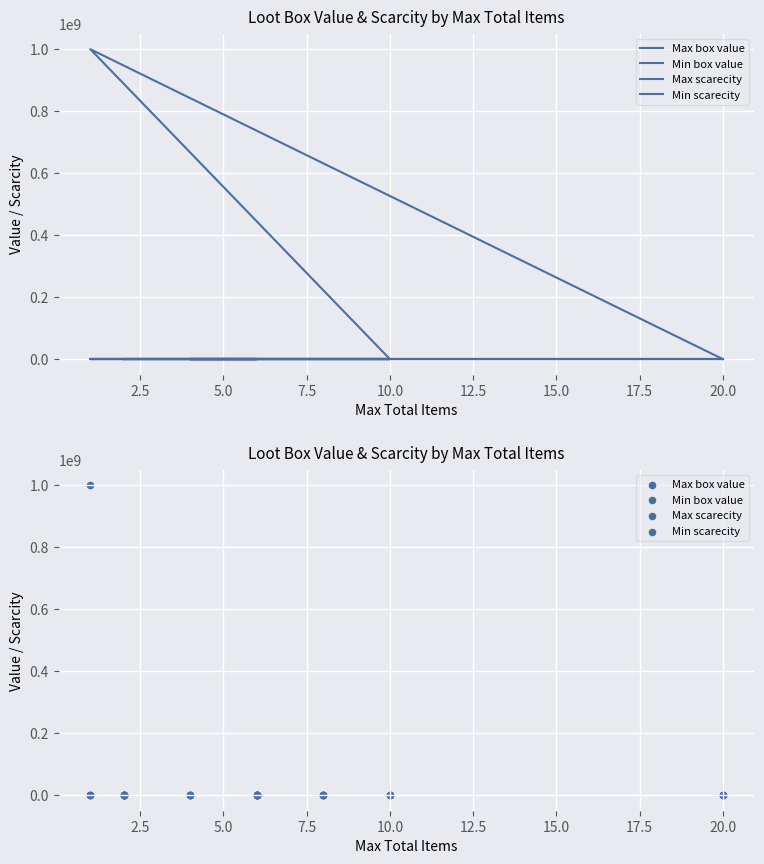

What is the total value across all series at 17.5?

1000000016